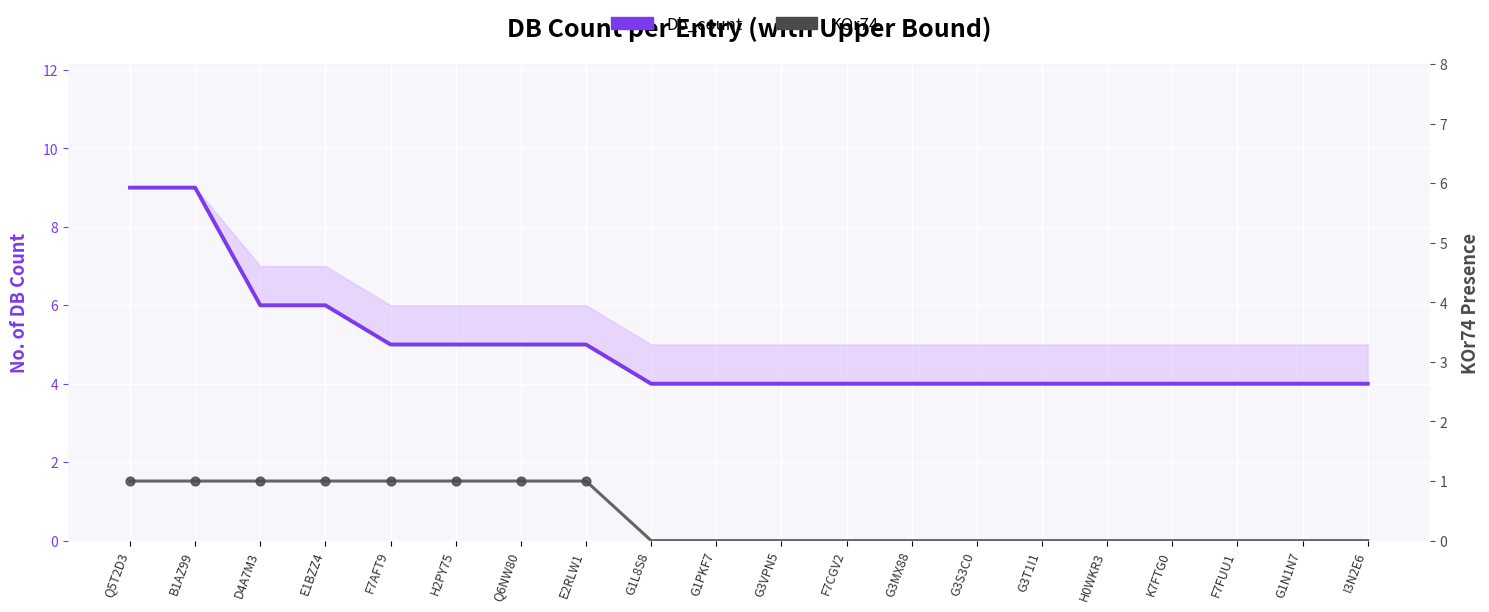

What is the total value across all series at F7AFT9?

6